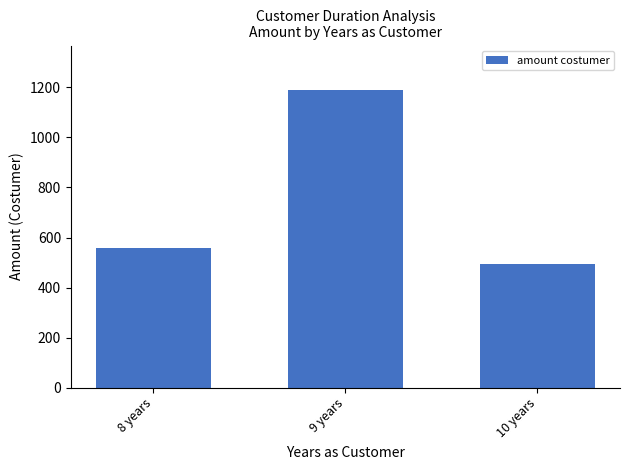

List the labels in order of value, smallest first.

10 years, 8 years, 9 years